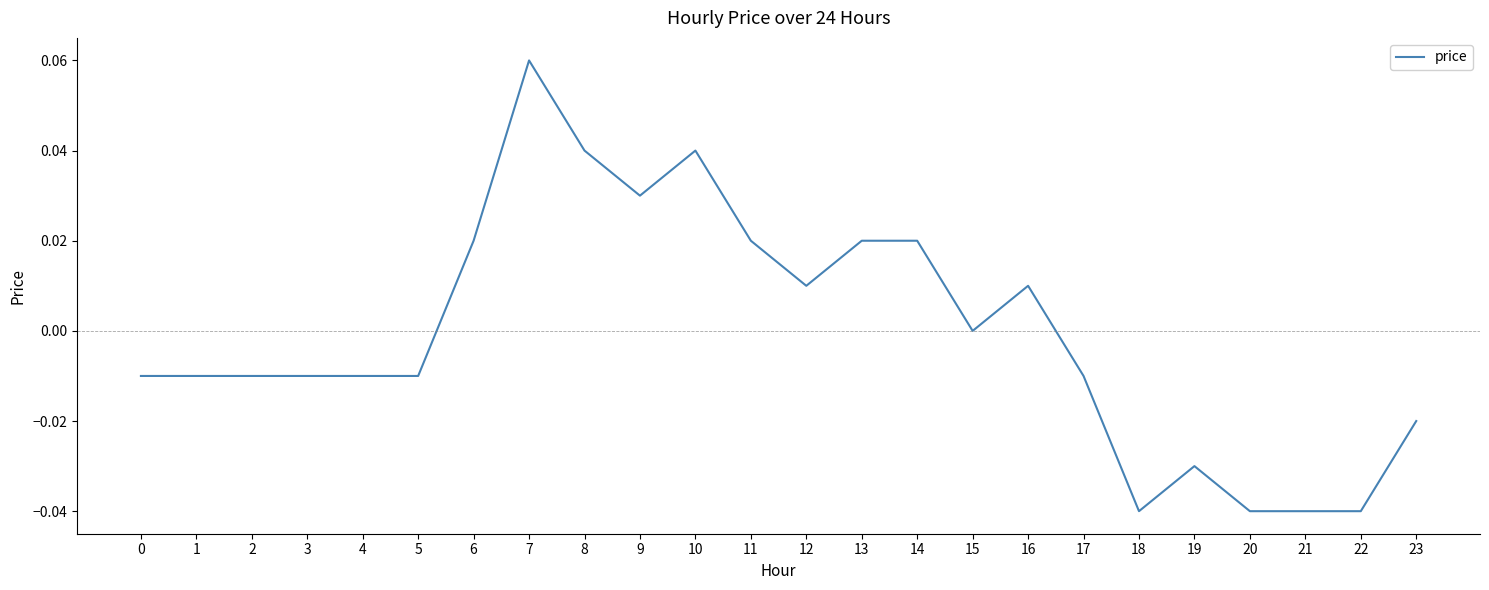

Is it true that the value at 8 is 0.0?

True